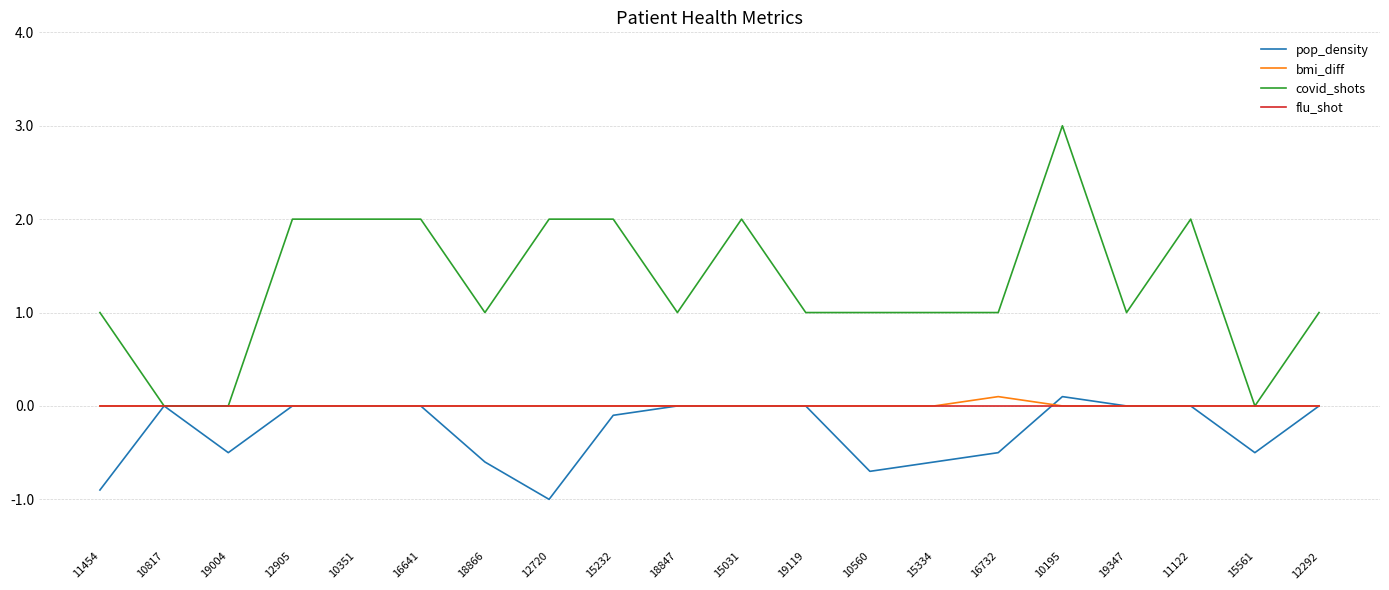

True or false: covid_shots has a value of 0.7 at 15334.

False